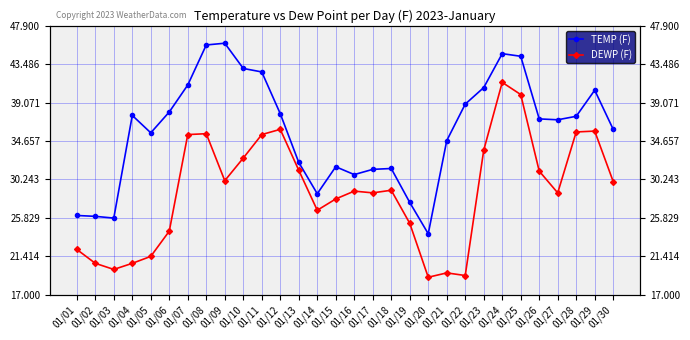

True or false: DEWP (F) and TEMP (F) cross at least once.

False